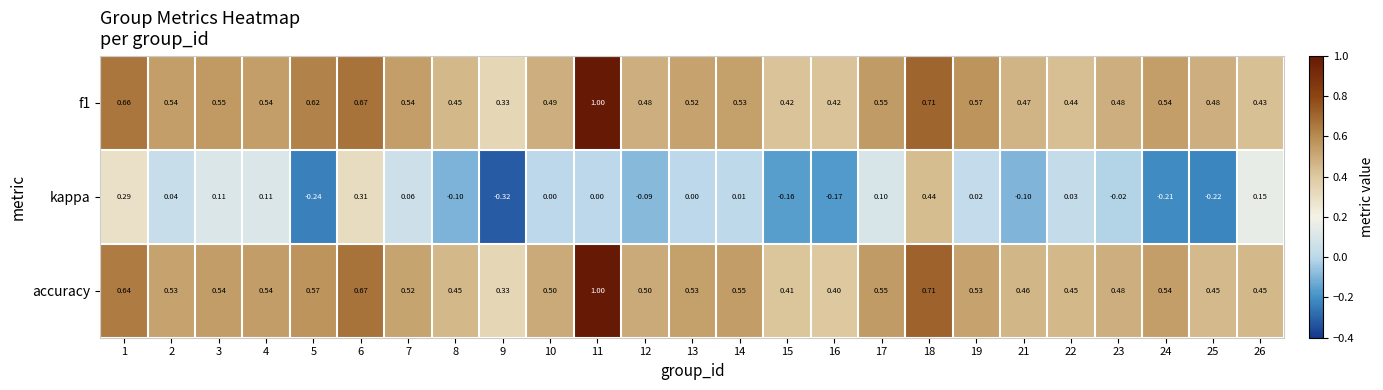

Is the value of kappa at 2 greater than the value of accuracy at 5?

No